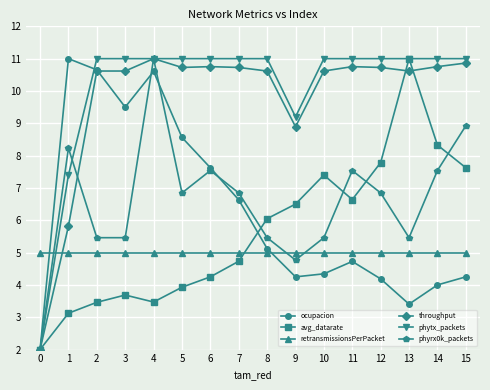

How many interior local valleys does the ocupacion series have?

3